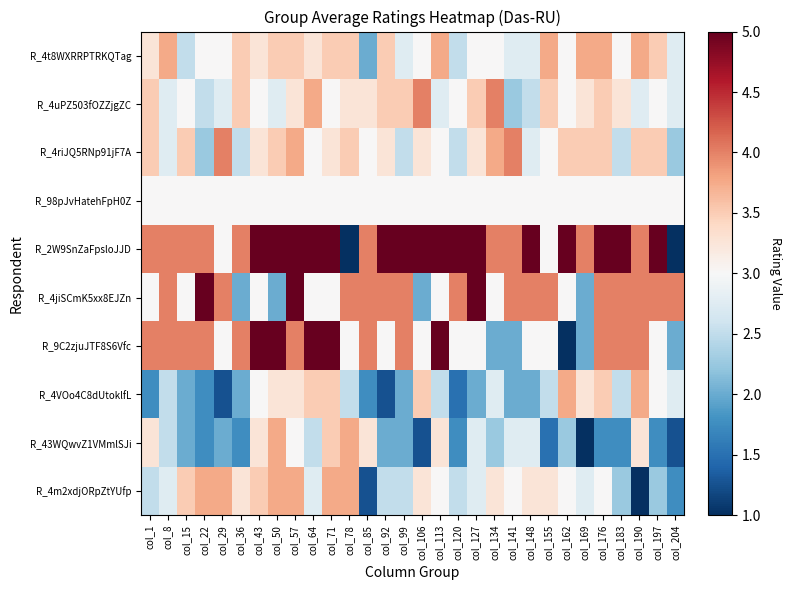

How many distinct data groups are displayed?

10